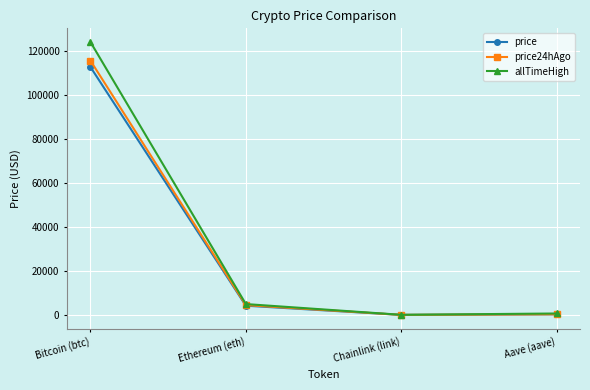

True or false: price24hAgo has a value of 115647.0 at Bitcoin (btc).

True